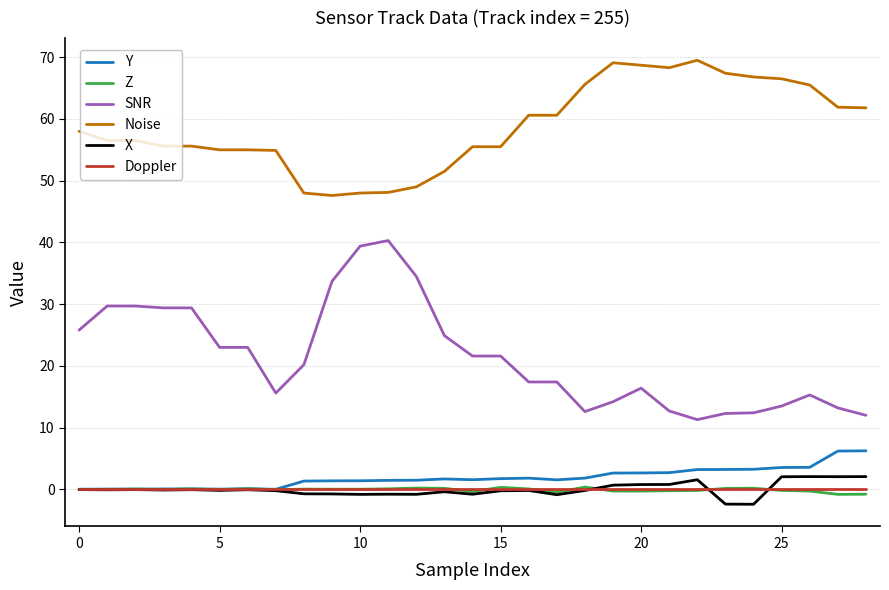

Which series has the largest total across all categories?

Noise